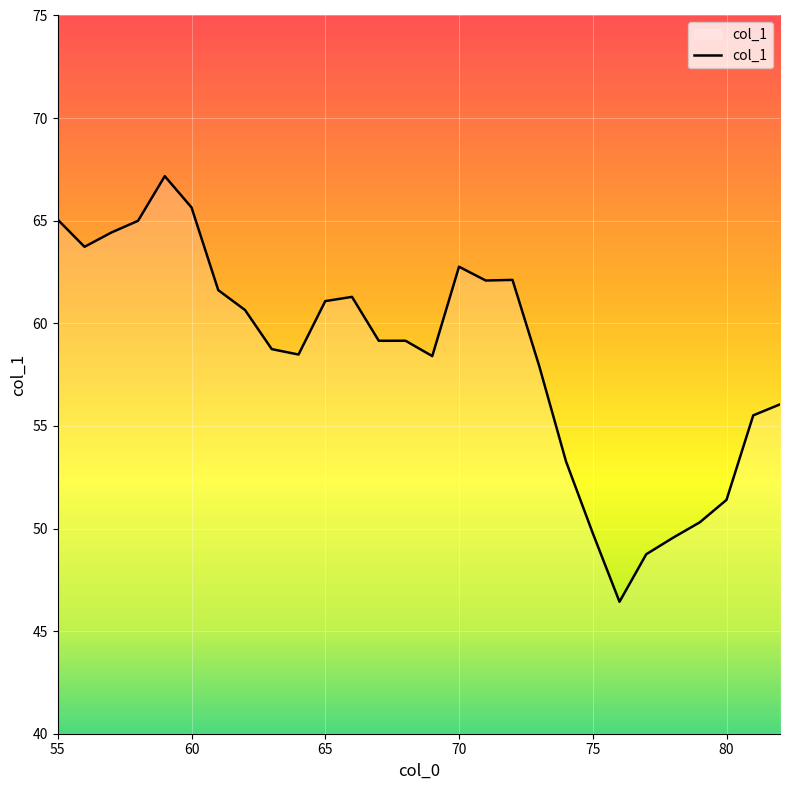

What is the sum of all values?

1635.5